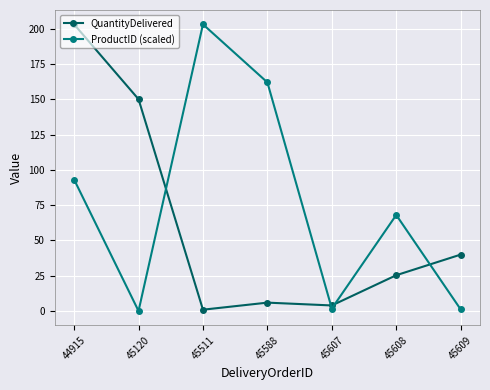

Where is ProductID (scaled) nearest to the value 101?

44915